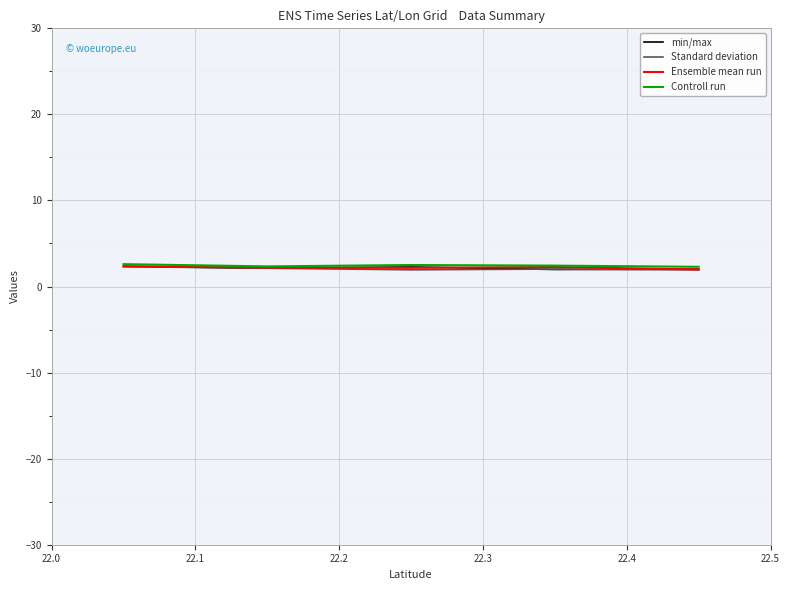

True or false: Standard deviation and Ensemble mean run intersect in this chart.

False